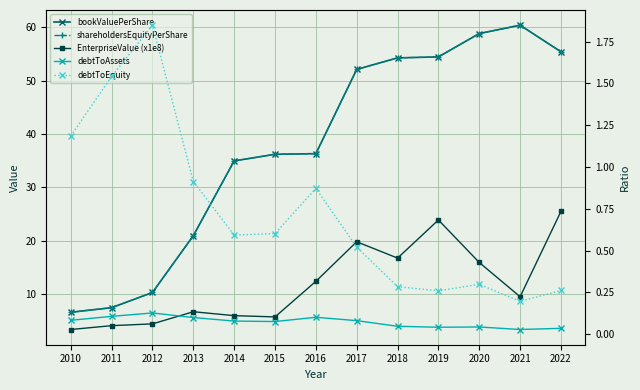

Which series changed the most between 2014 and 2022?

bookValuePerShare